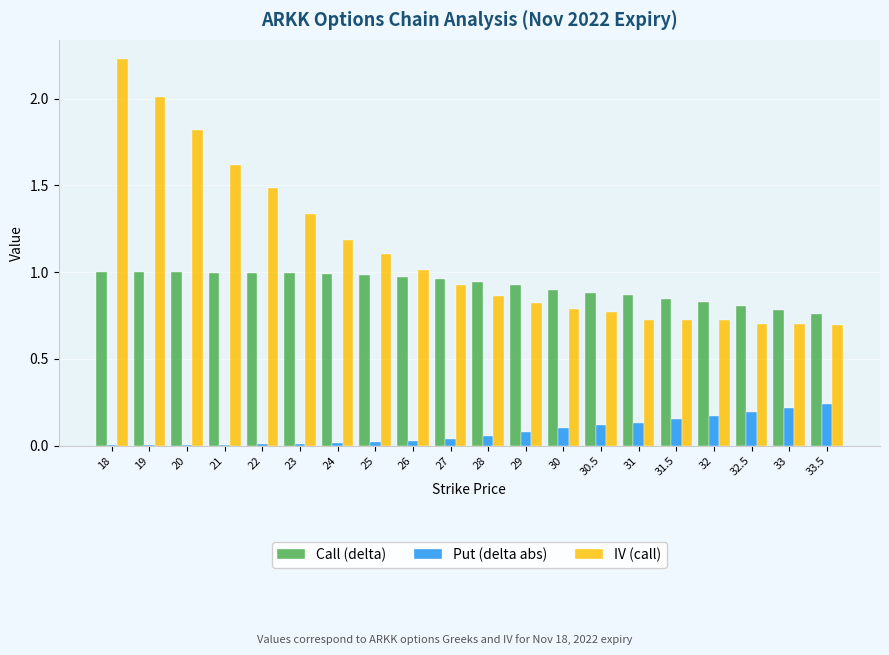

Between 20 and 26, which series saw the biggest shift?

IV (call)